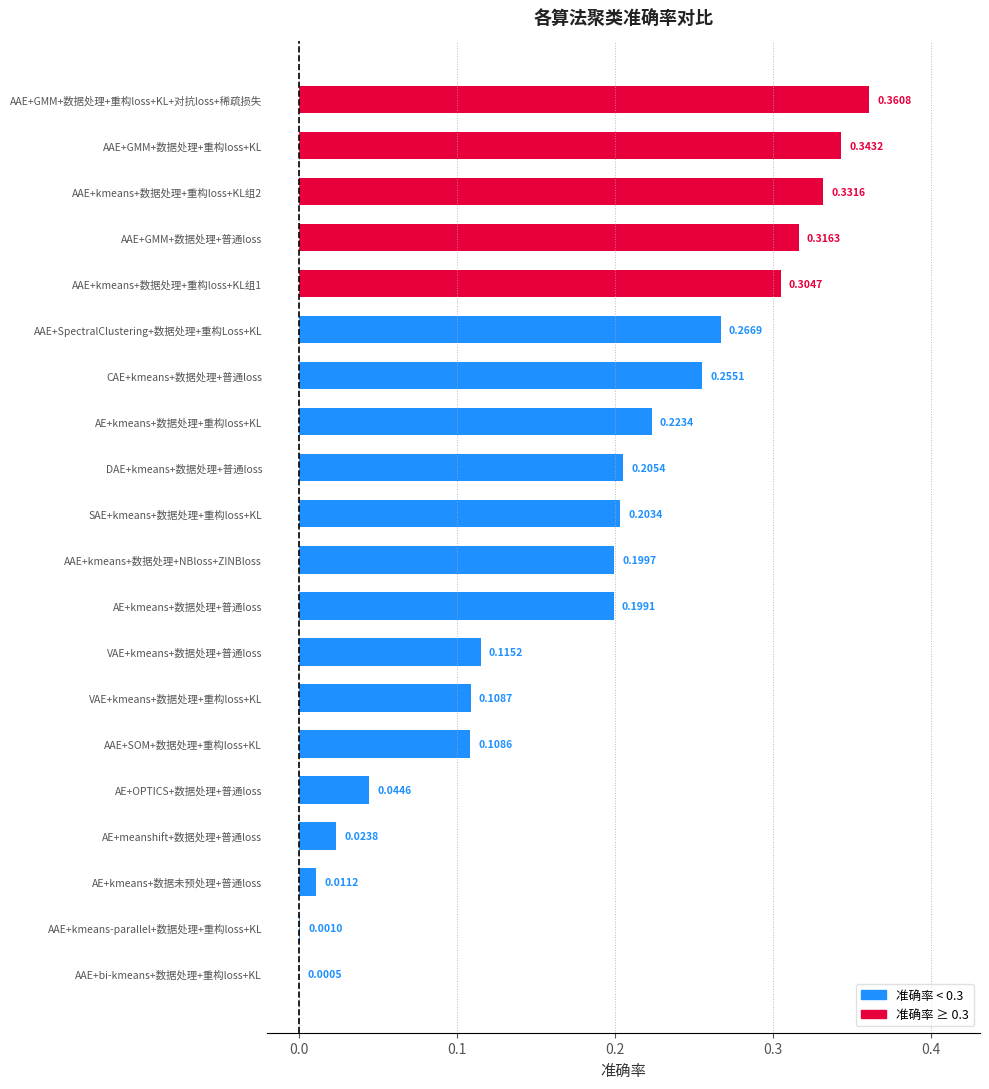

What is the sum of all values?

3.6